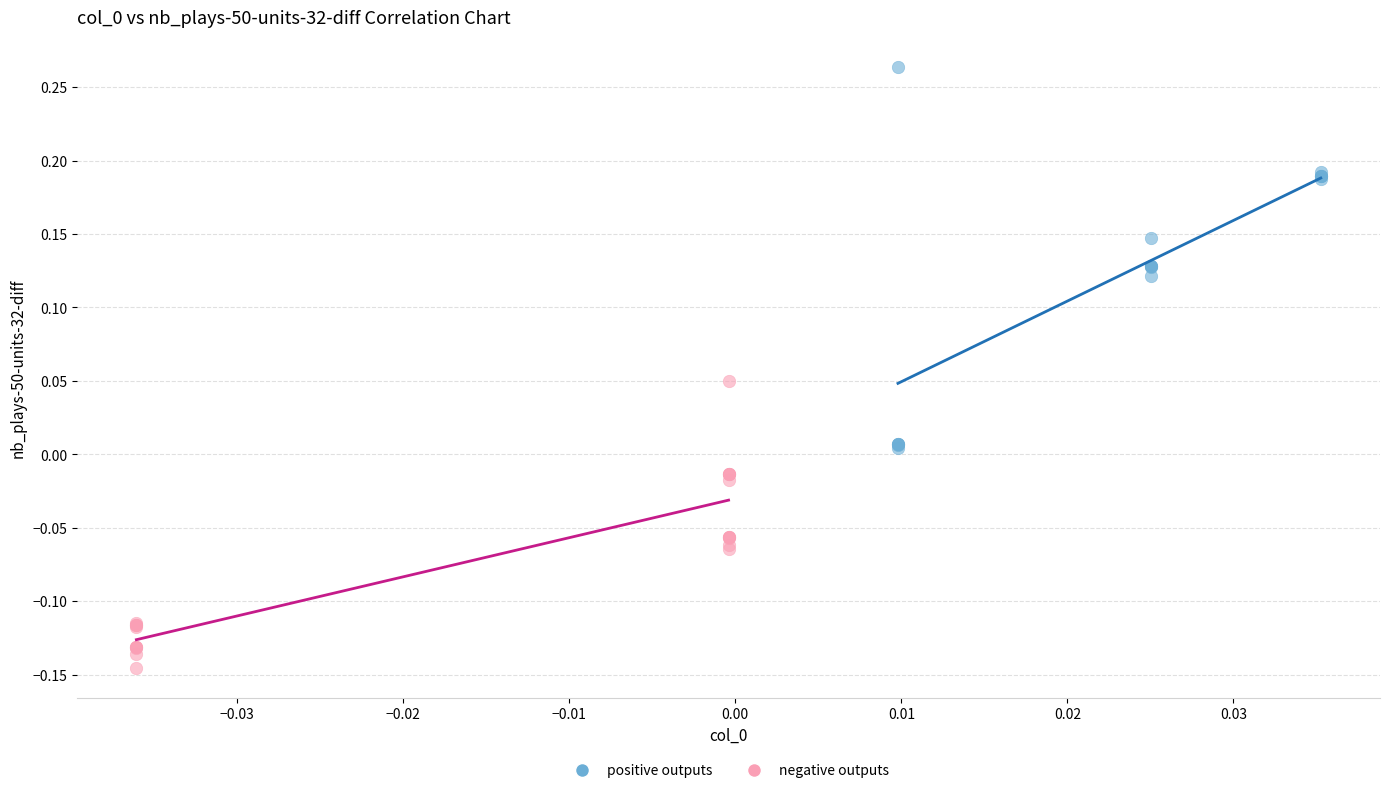

What are all the series names shown in the legend?

positive outputs, negative outputs